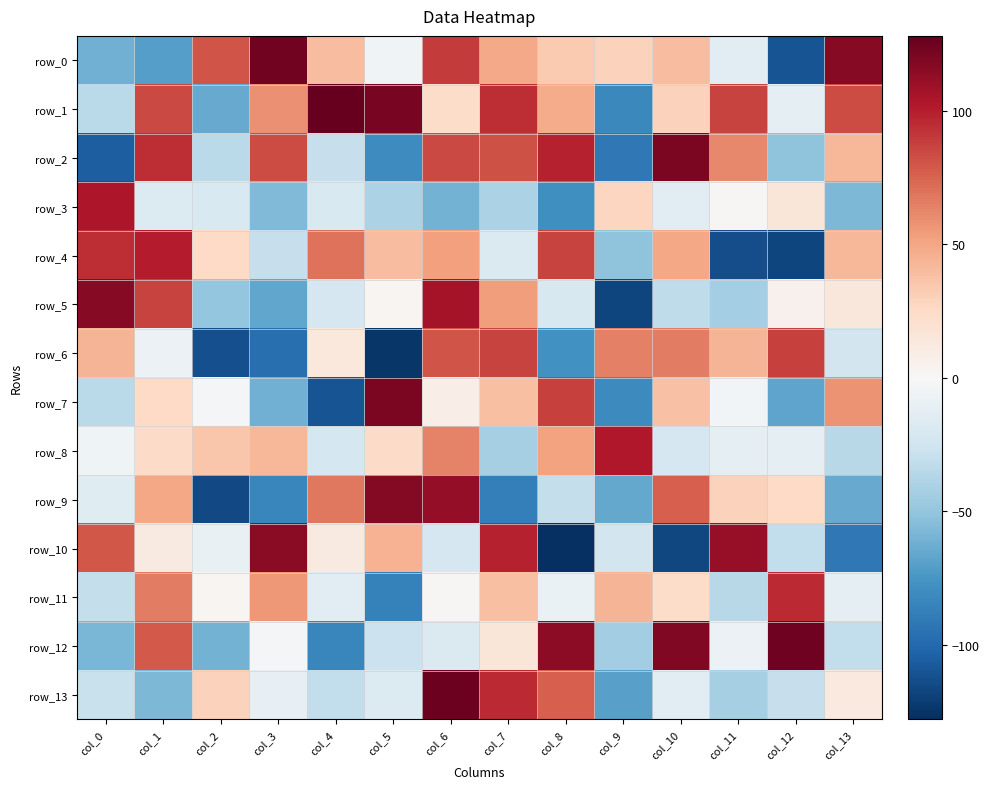

Between col_1 and col_4, which series saw the biggest shift?

row_12